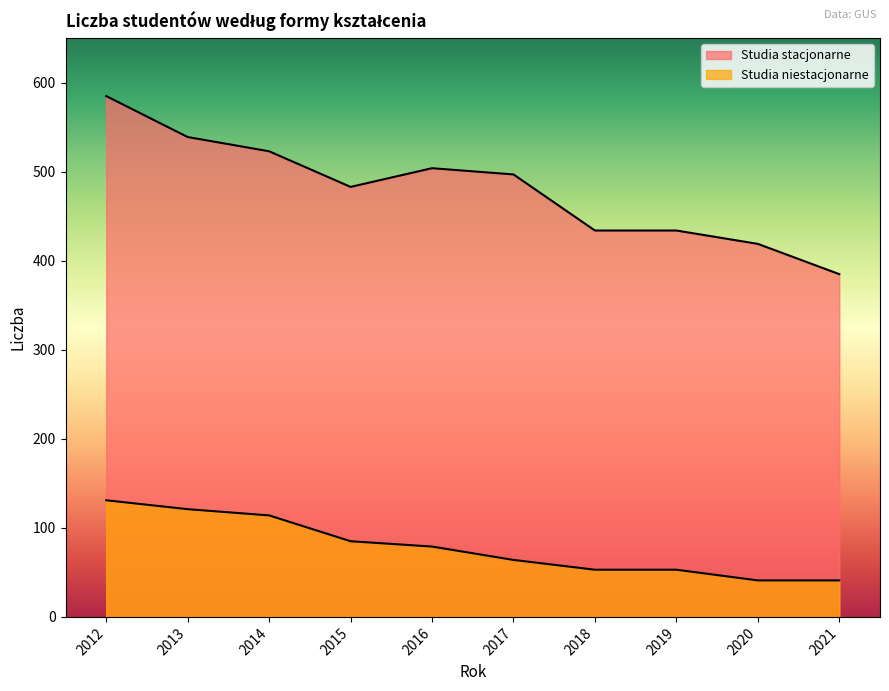

True or false: Studia stacjonarne and Studia niestacjonarne intersect in this chart.

False